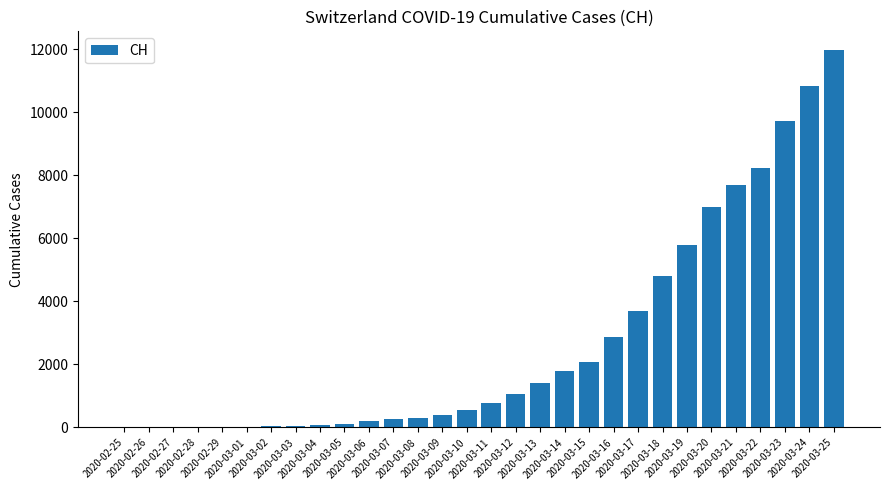

What is the change in value from 2020-02-27 to 2020-03-17?

+3704